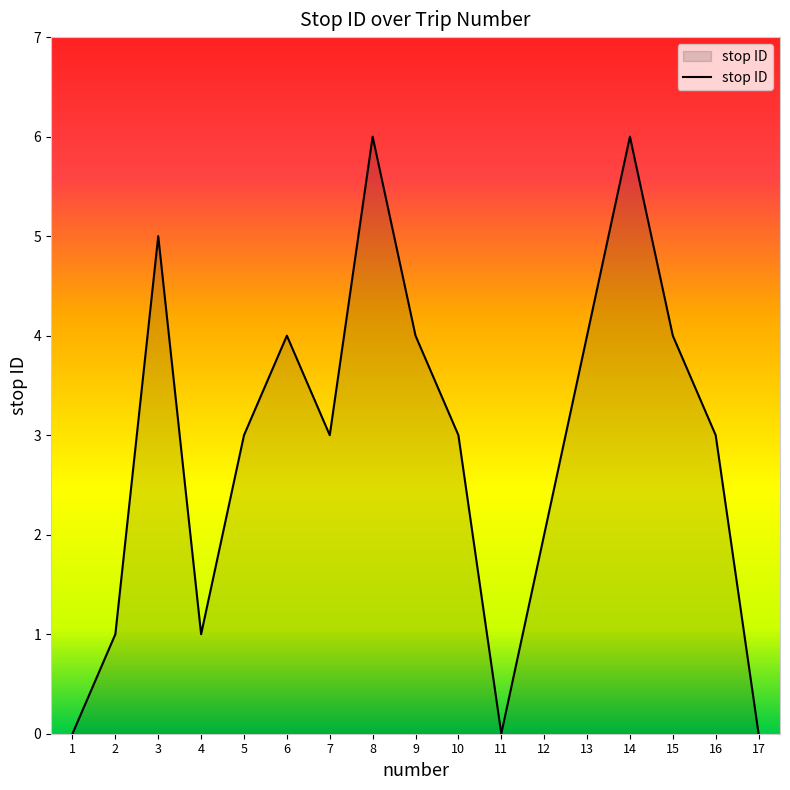

The chart shows a value of 2 at 9. True or false?

False